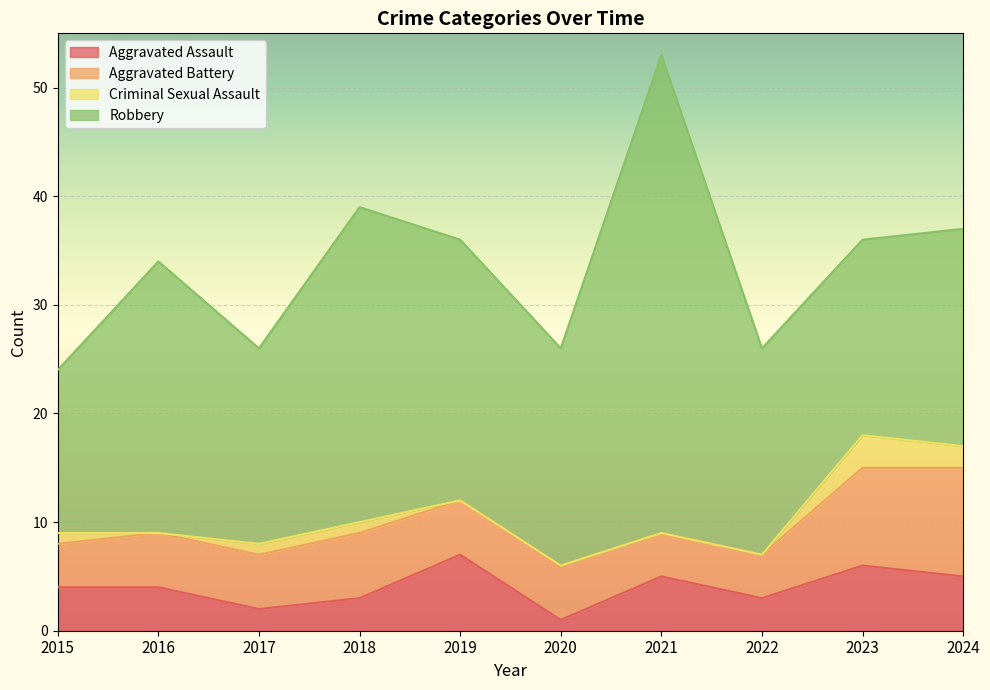

Where does the Criminal Sexual Assault series first go above 1?

2023